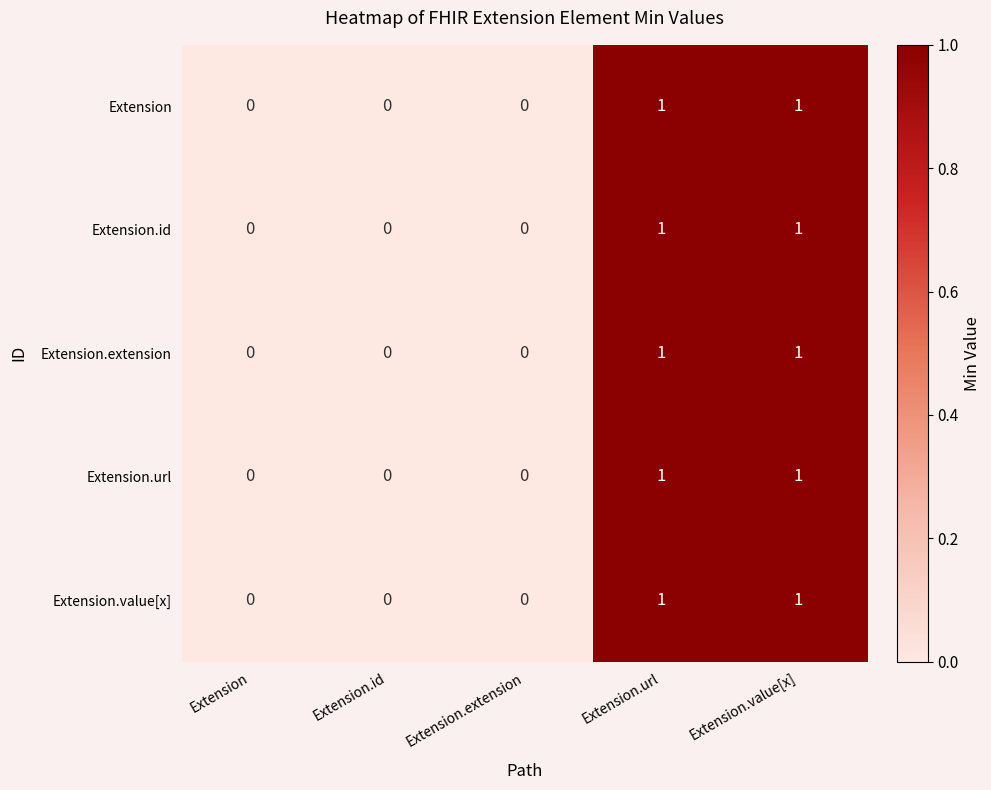

How many Extension.extension values are between 0 and 1?

5